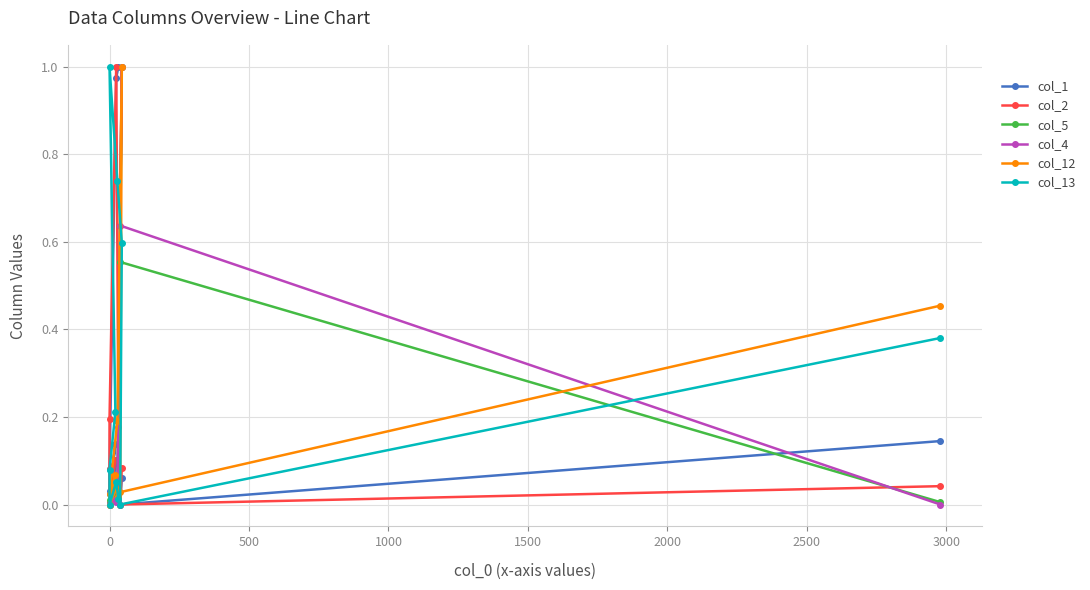

Is it true that col_4 equals 0.2 at 3500?

False